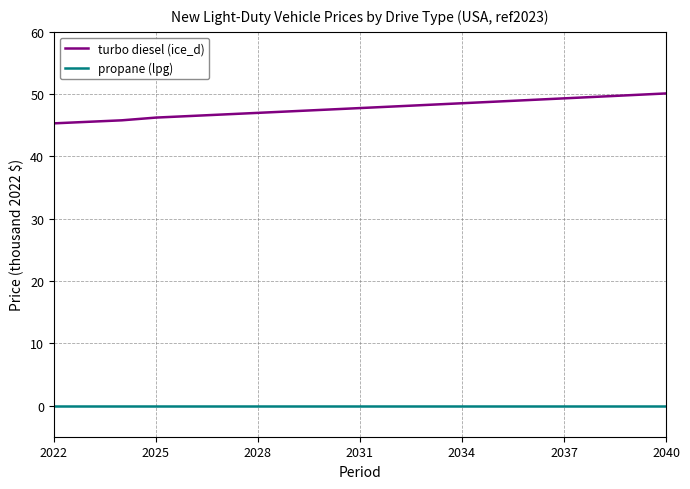

True or false: turbo diesel (ice_d) and propane (lpg) intersect in this chart.

False